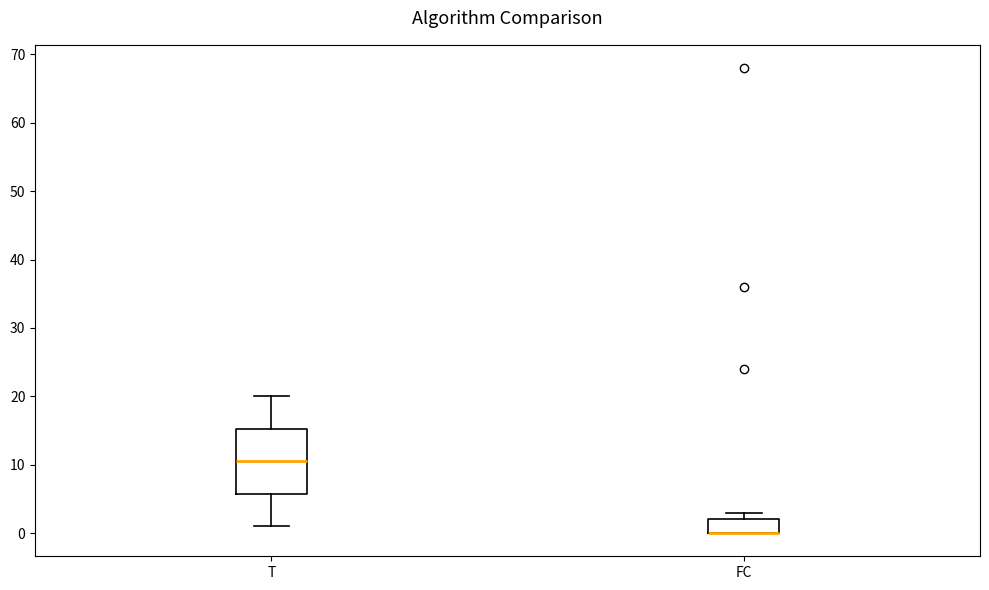

Which box is the tallest, from its lower edge to its upper edge?

T